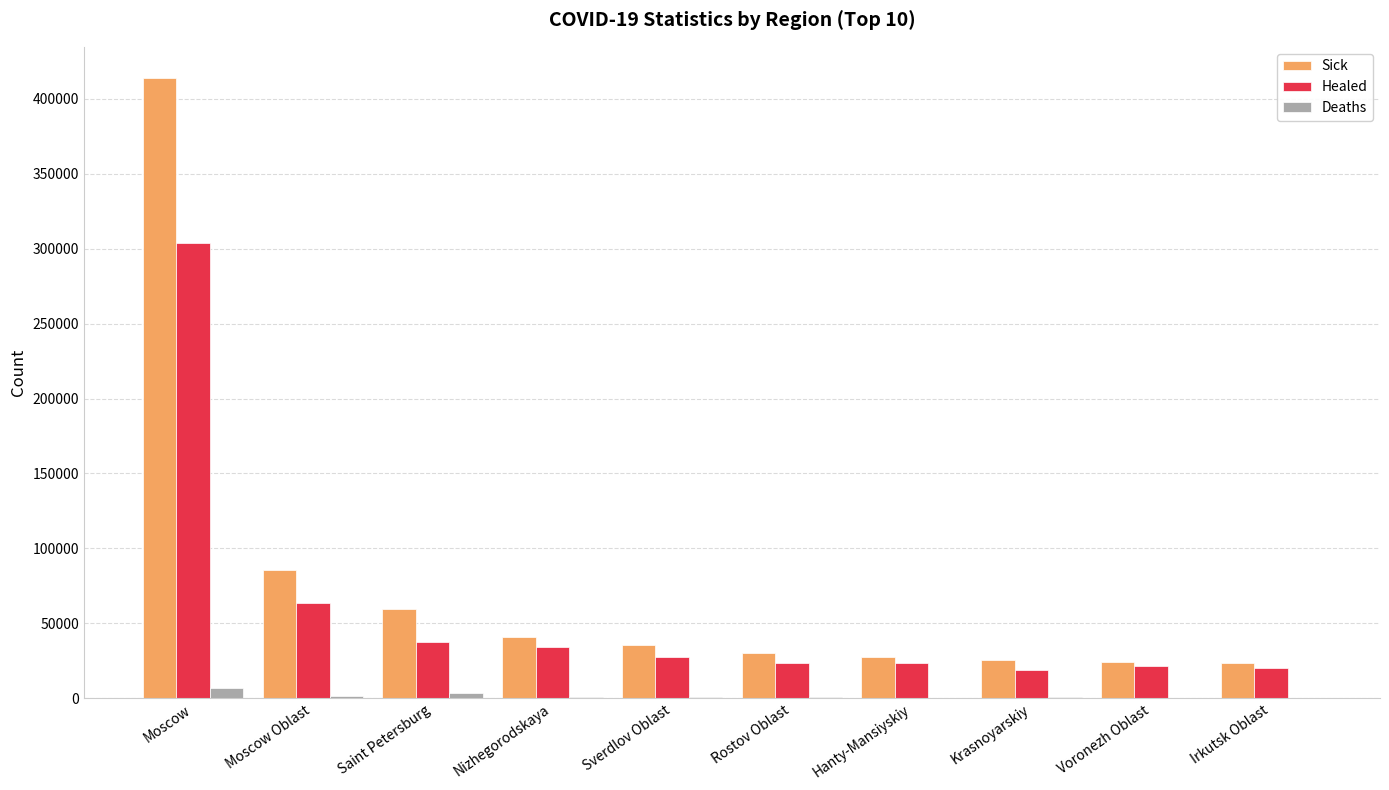

Between Moscow Oblast and Krasnoyarskiy, which series saw the biggest shift?

Sick